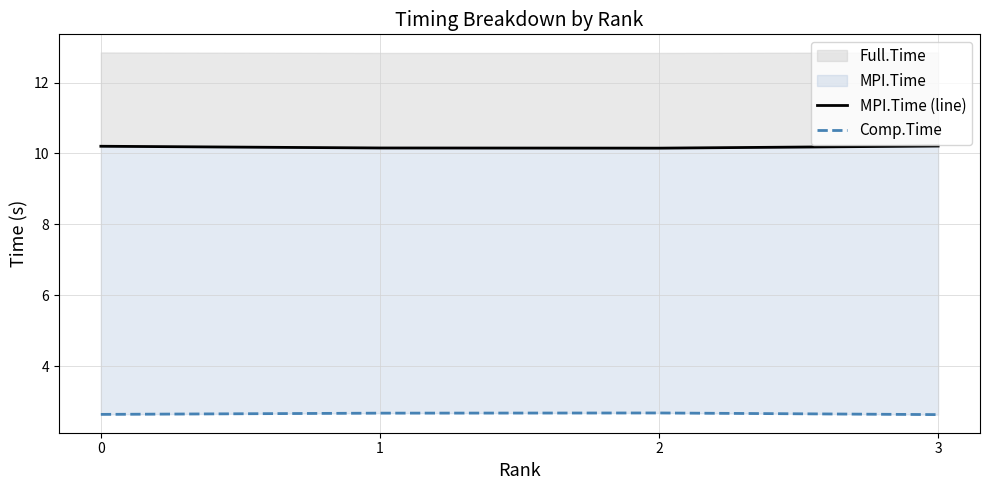

How many categories are shown in the chart?

4